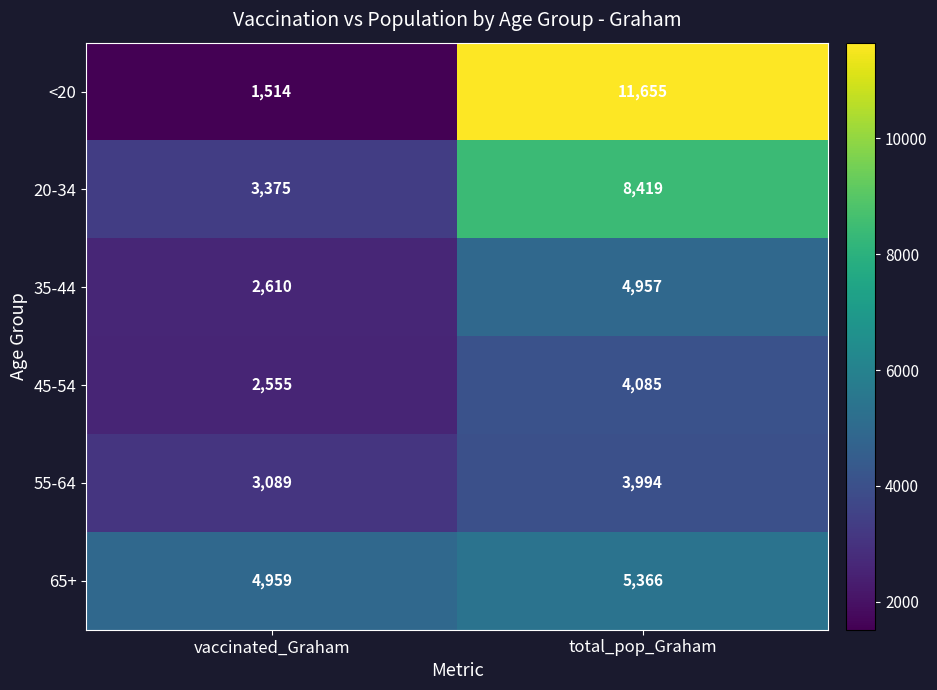

Reading left to right, transcribe all the data shown in this chart.

<20: 1514	11655
20-34: 3375	8419
35-44: 2610	4957
45-54: 2555	4085
55-64: 3089	3994
65+: 4959	5366